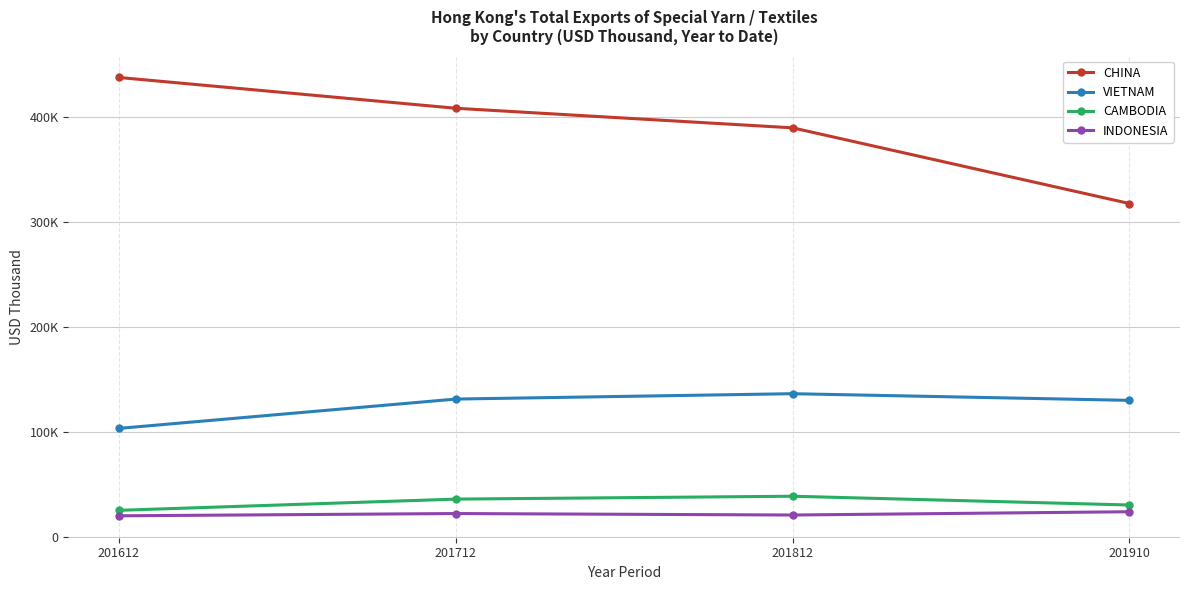

Is this an area chart (filled region under the line)?

No